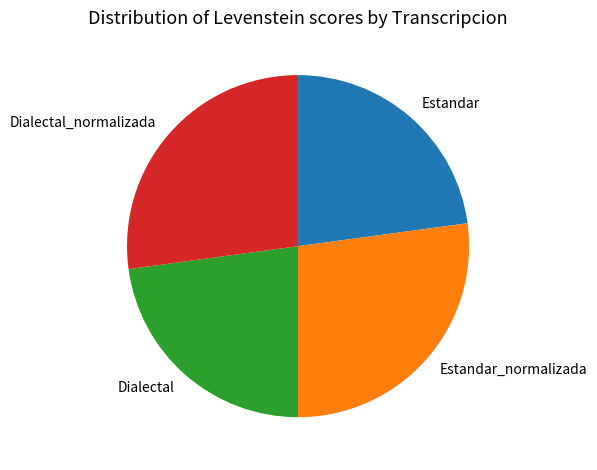

What is the ratio of the value at Dialectal_normalizada to the value at Estandar_normalizada?

1.0